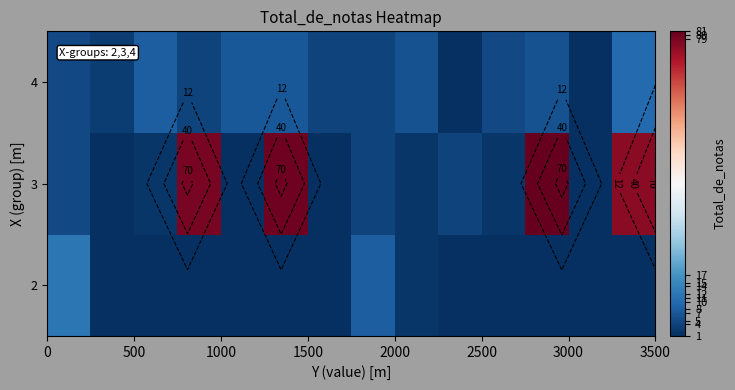

How many categories are shown in the chart?

14